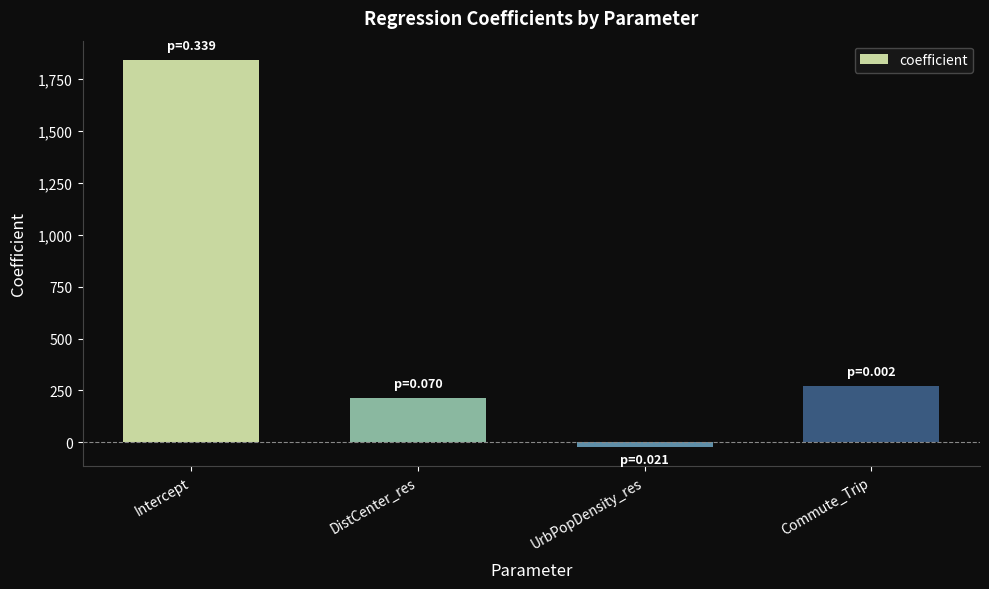

How many series are shown in this chart?

1